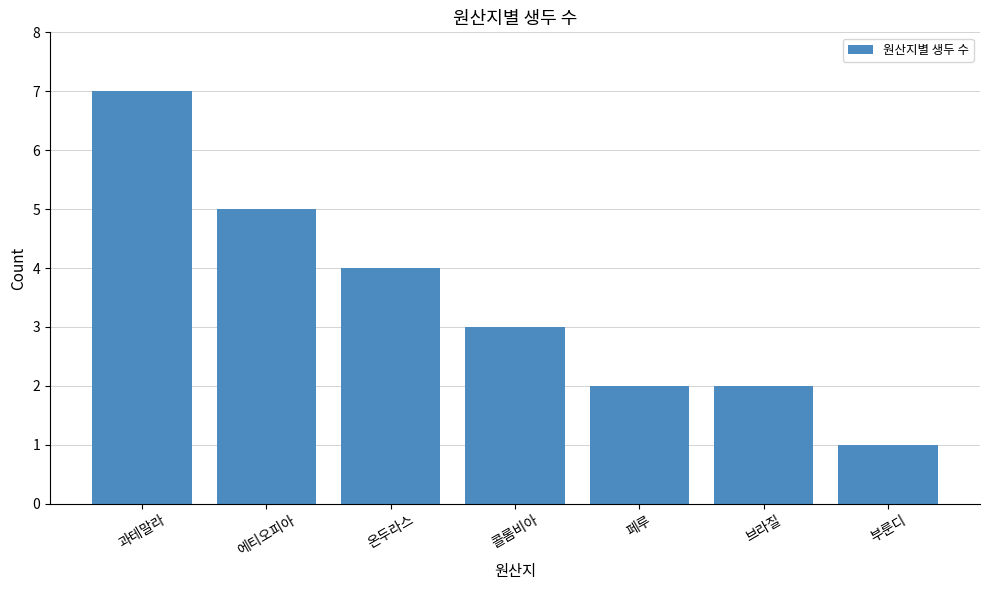

How many distinct data groups are displayed?

1